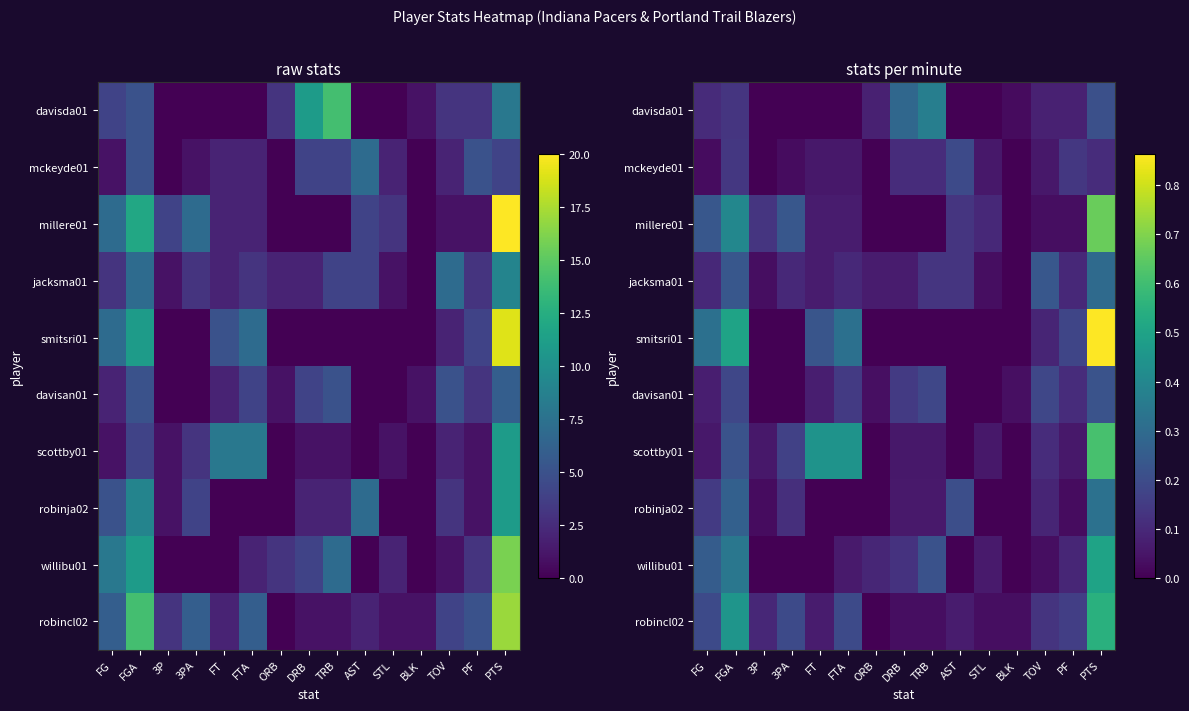

Rank the categories by willibu01 value from lowest to highest.

3P, 3PA, FT, AST, BLK, TOV, FTA, STL, ORB, PF, DRB, TRB, FG, FGA, PTS